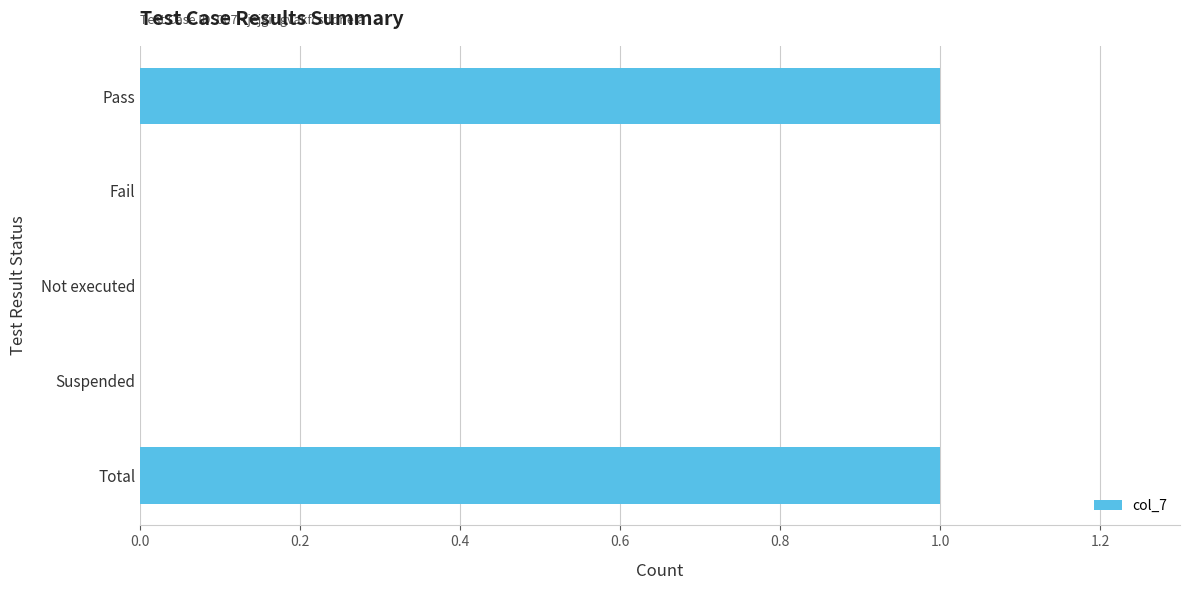

Is it true that the value at Pass is 1?

True